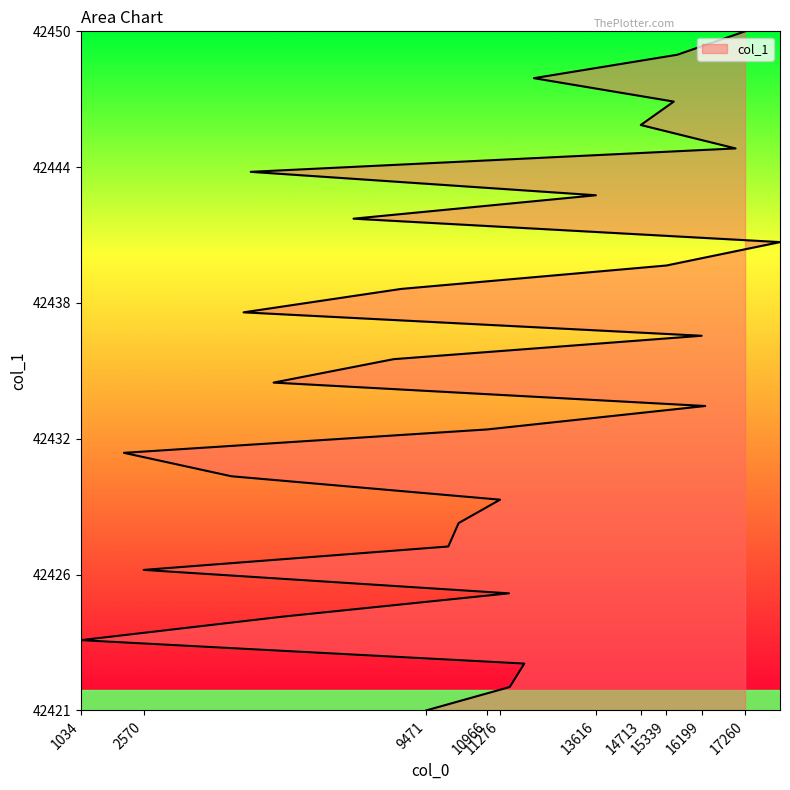

What is the value of the 7th point from the left?

42427